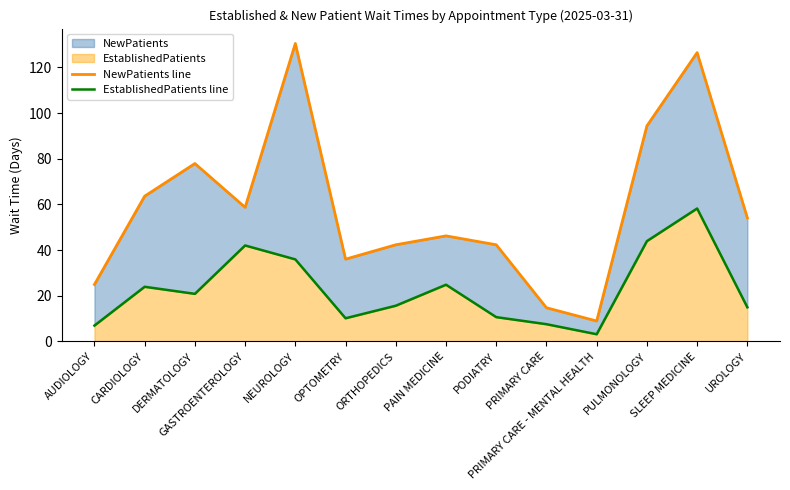

True or false: EstablishedPatients line and NewPatients line intersect in this chart.

False